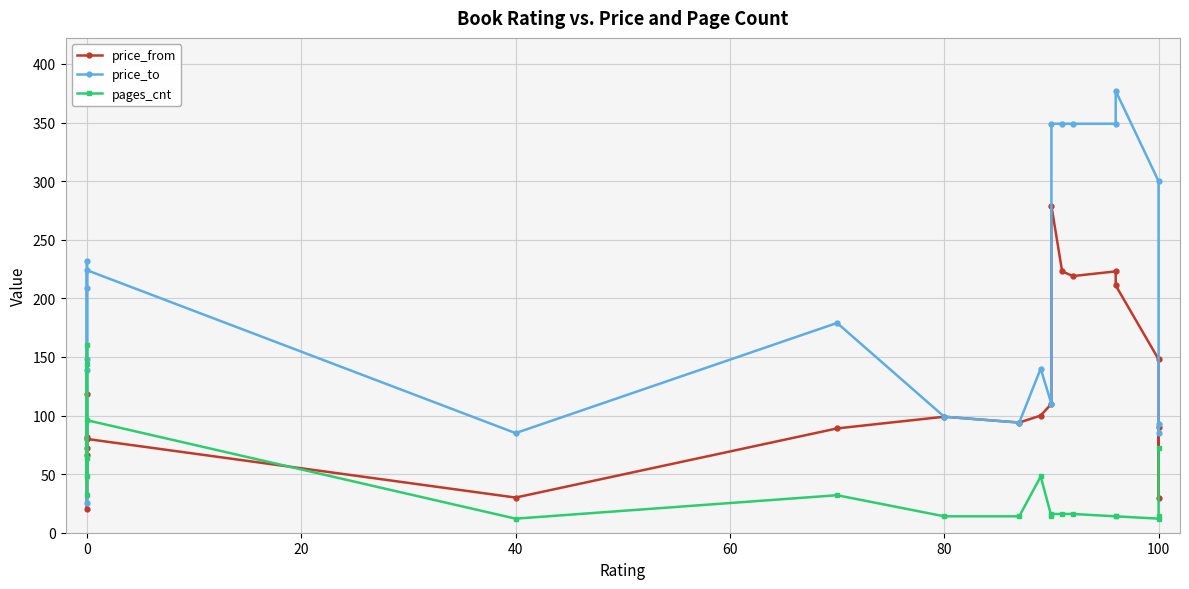

What is the greatest value displayed?

377